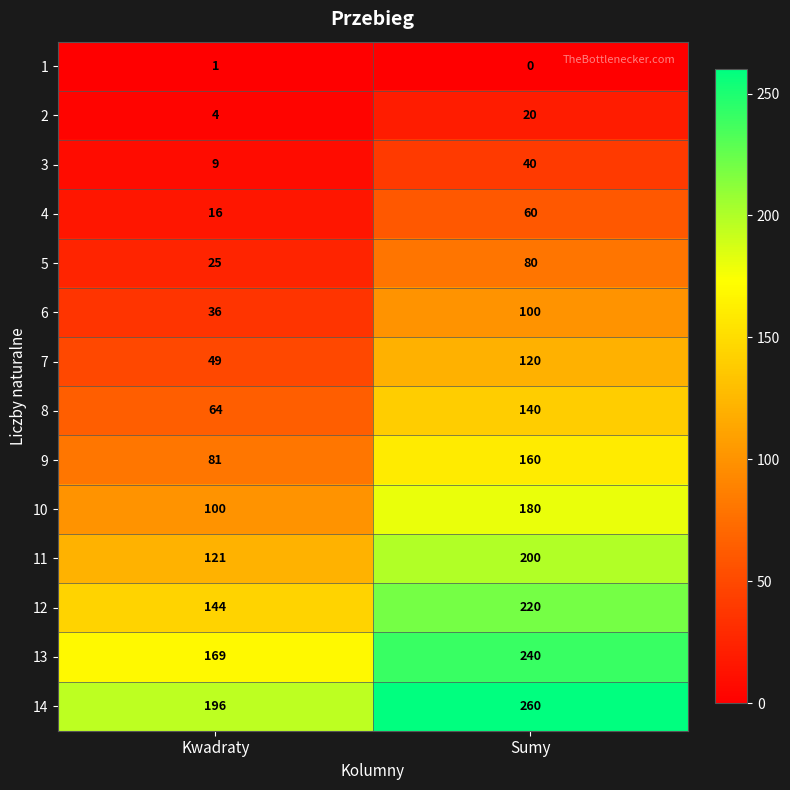

What is the average value of the 2 series?

12